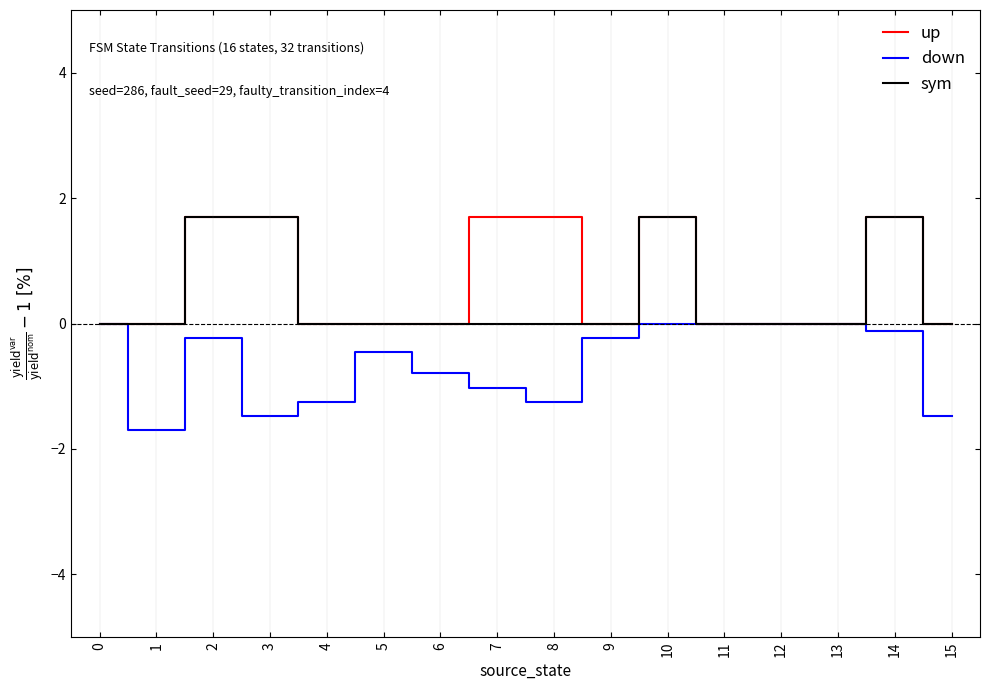

What is the sum of the down values at 2 and 11?

-0.2